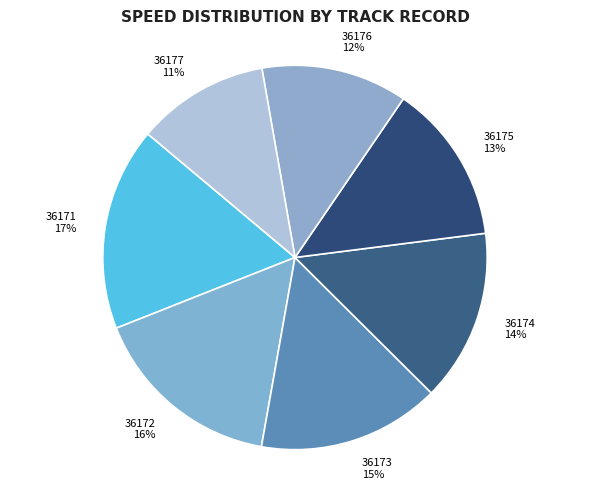

Rank the categories by value from lowest to highest.

36177, 36176, 36175, 36174, 36173, 36172, 36171